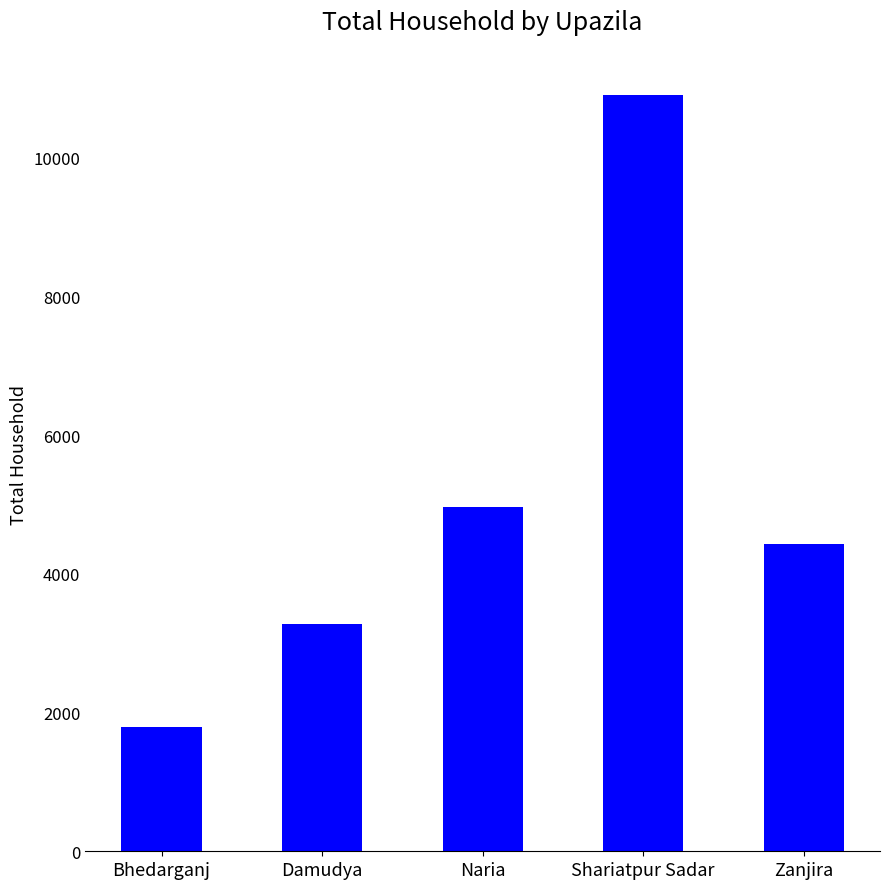

What position from the right is Bhedarganj?

5